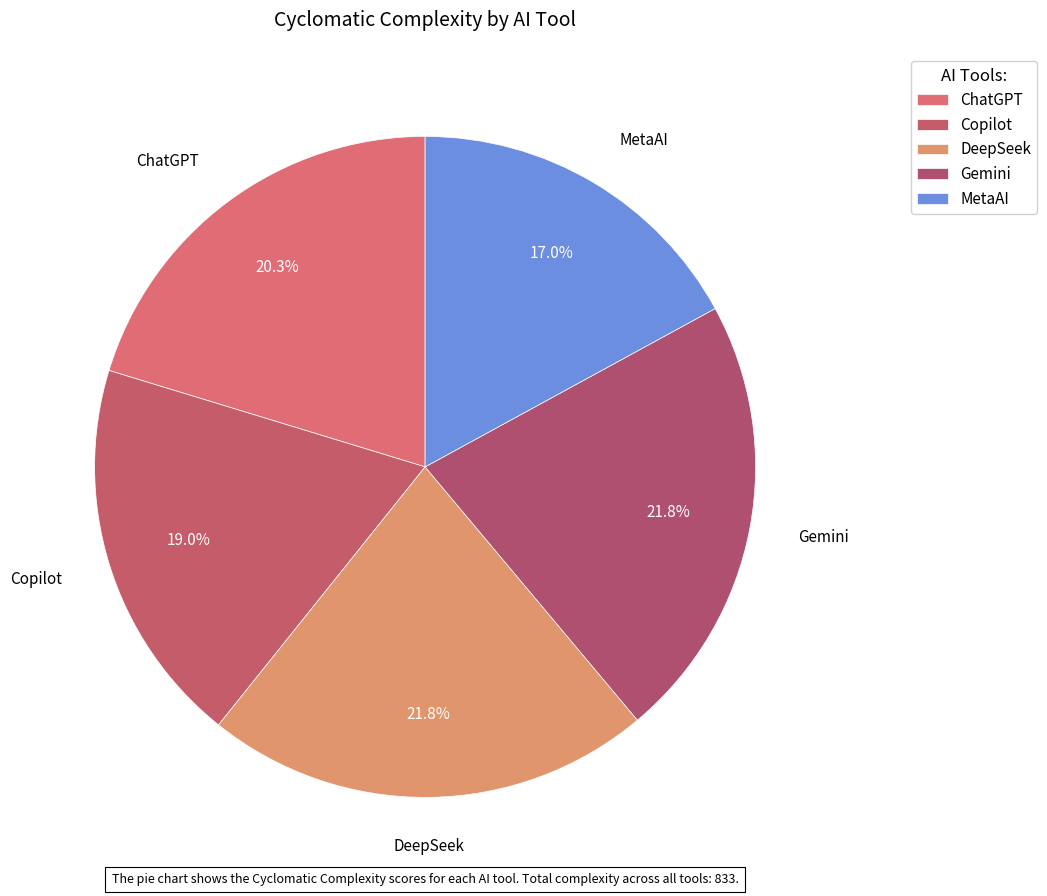

True or false: Copilot accounts for 19% of the total.

True